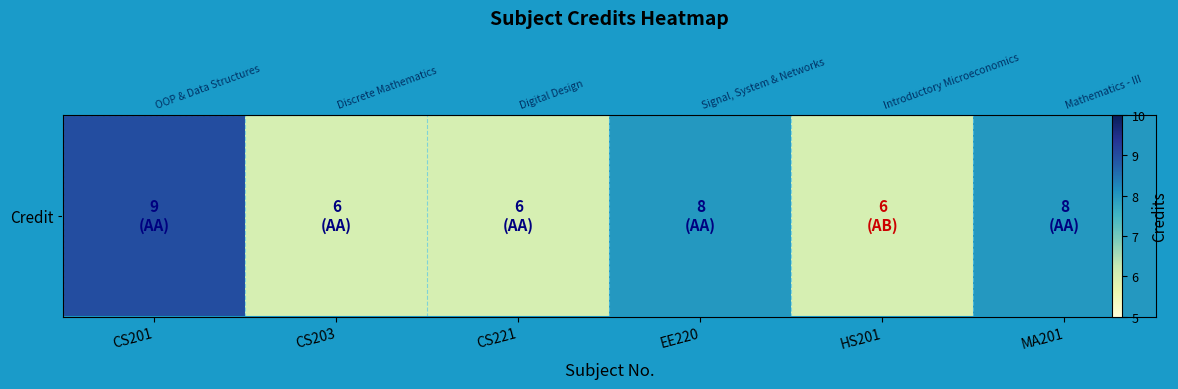

What is the ratio of the value at HS201 to the value at CS201?

0.7